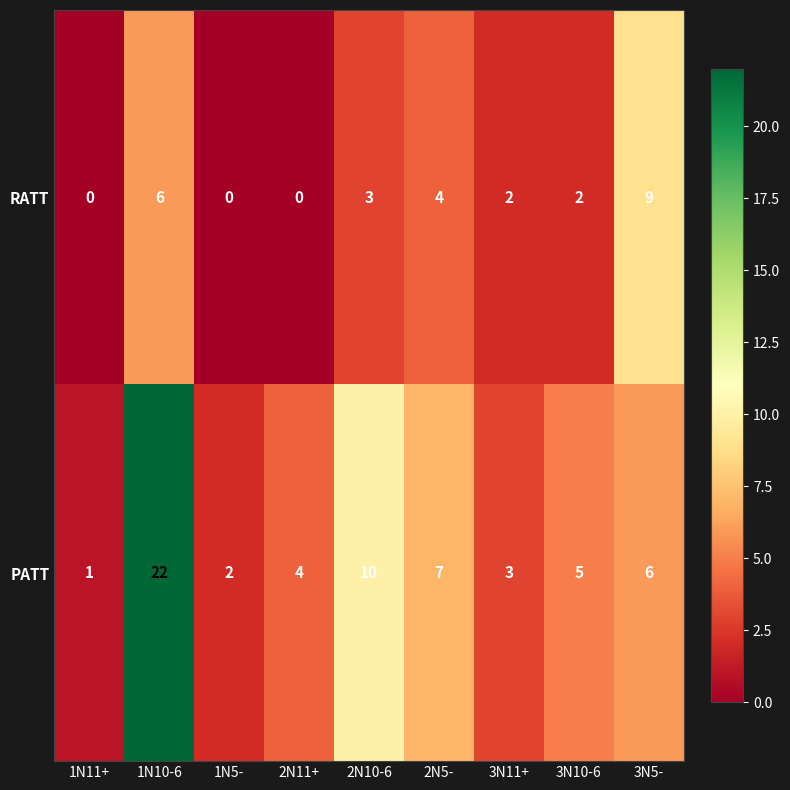

Which category has the highest value in the RATT series?

3N5-